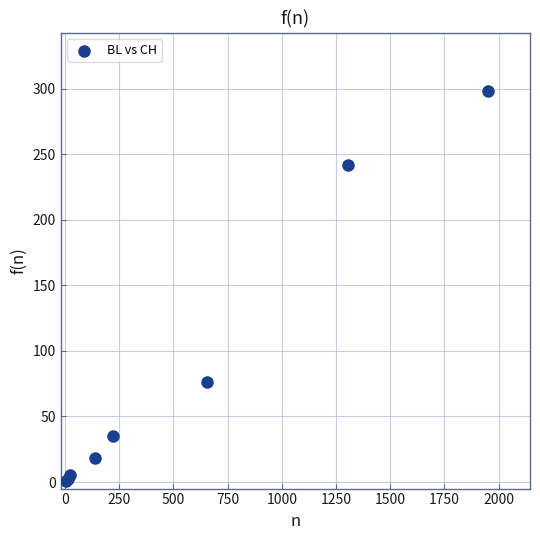

What Y value in the scatter plot is closest to 149?

76